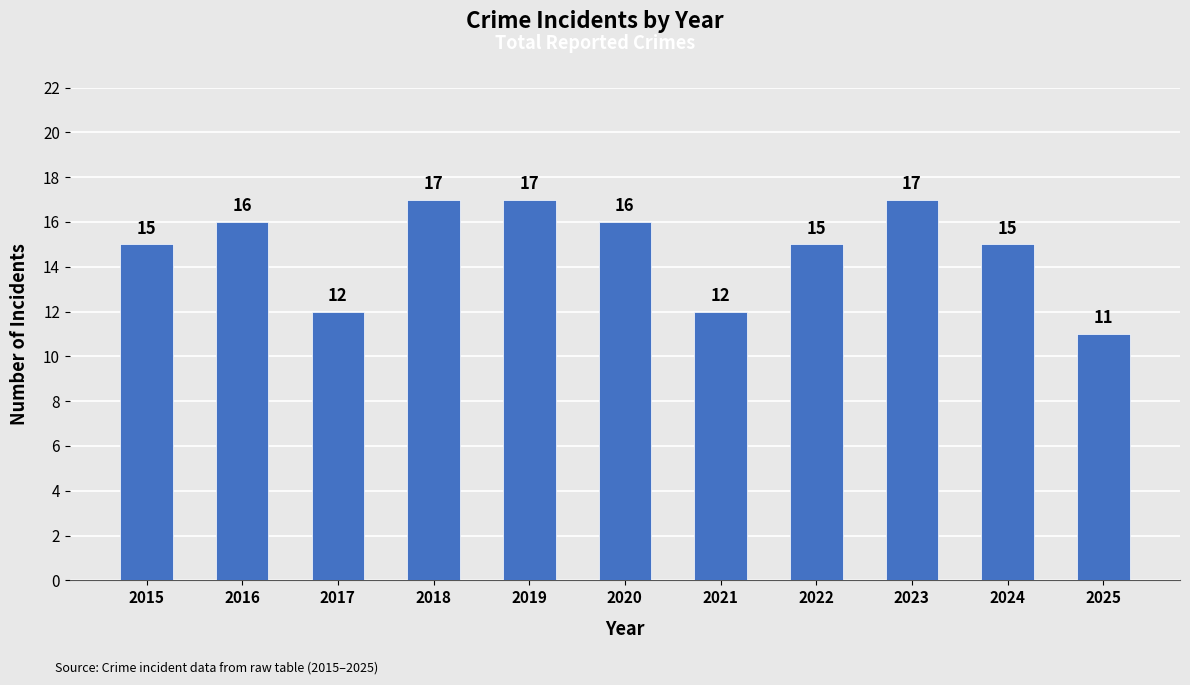

What is the greatest value displayed?

17